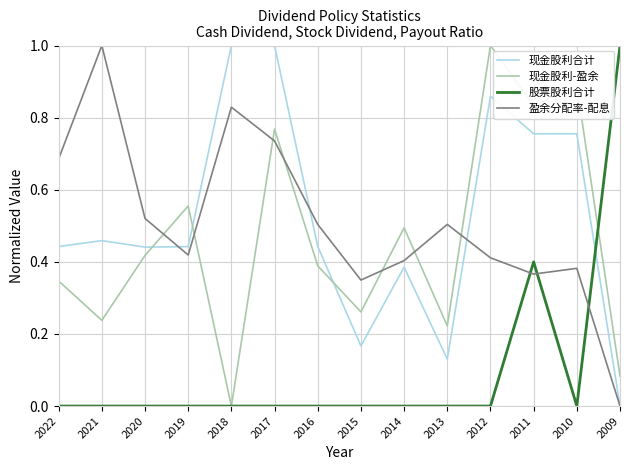

What is the difference between the second highest and minimum values in the 现金股利合计 series?

1.0